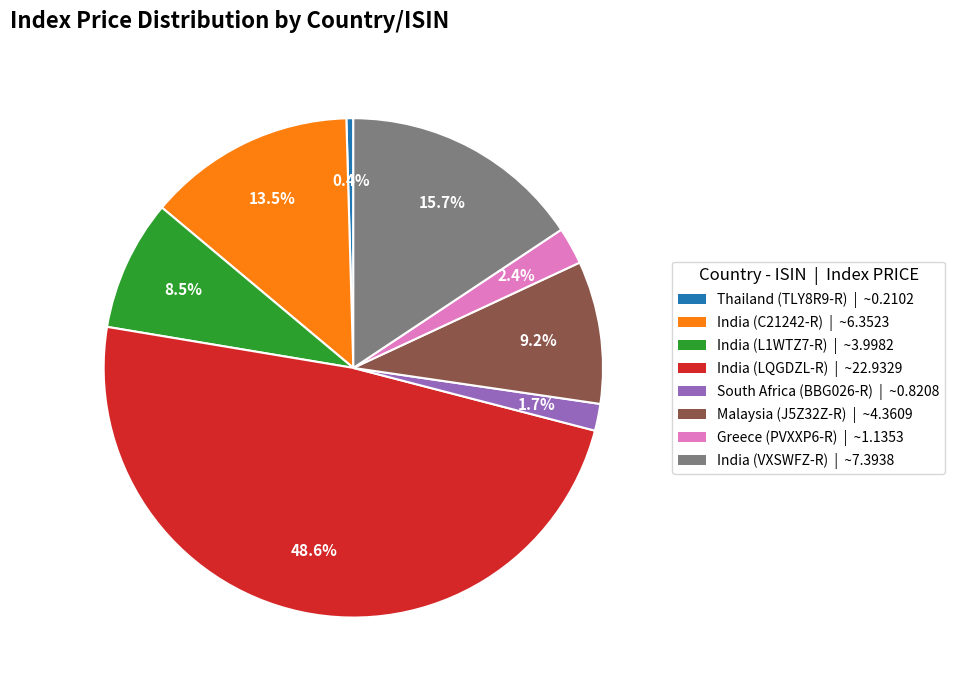

Does any single category account for the majority?

No